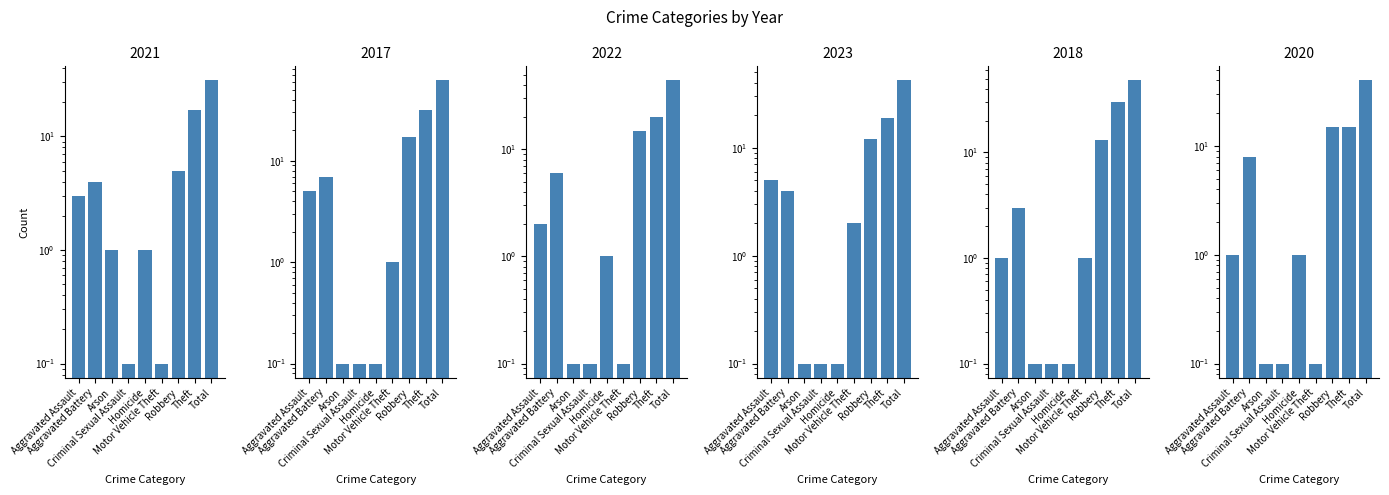

What are all the series names shown in the legend?

2021, 2017, 2022, 2023, 2018, 2020